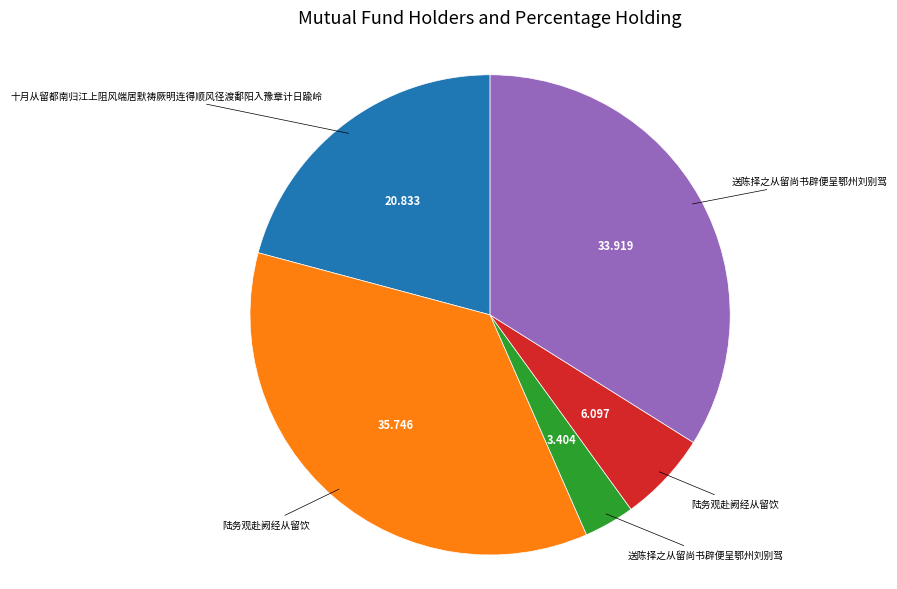

Is there a majority slice in this chart?

No